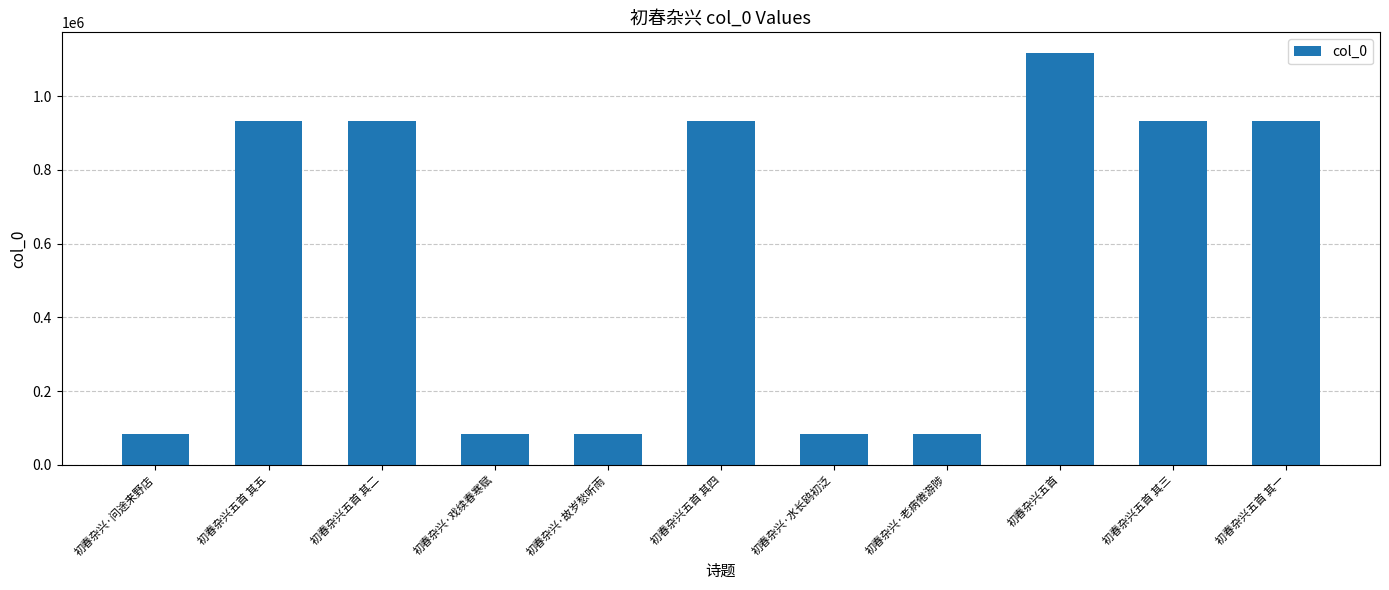

Does the chart contain any negative values?

No